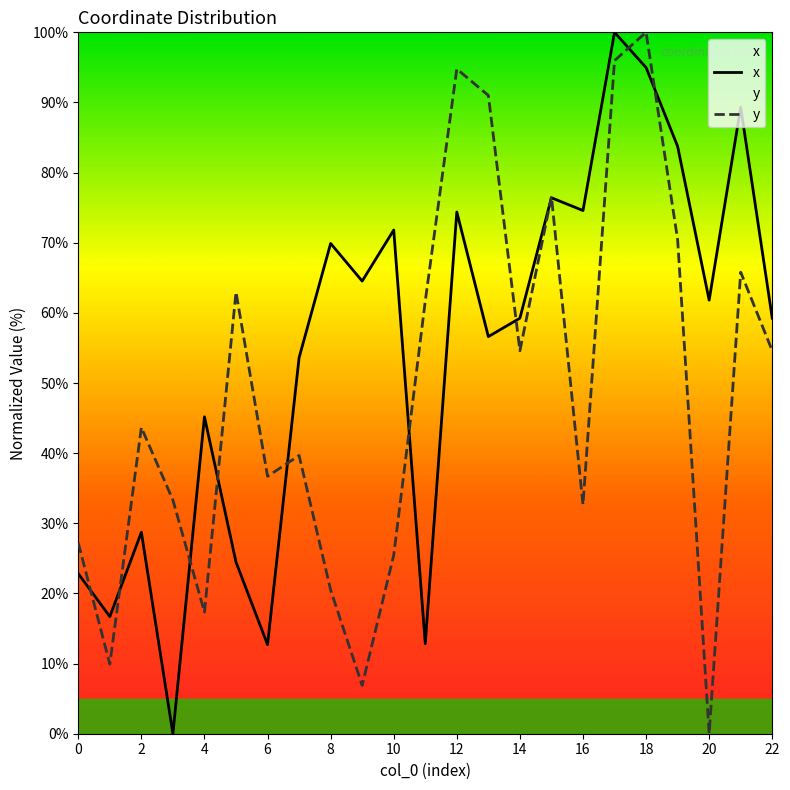

Which category has the highest value in the y series?

18